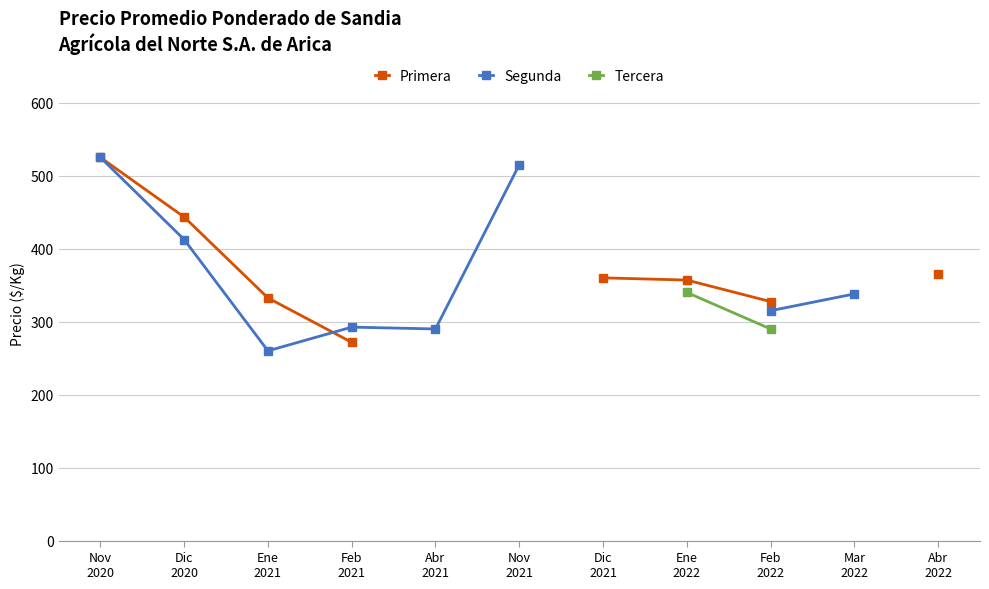

Is this an area chart (filled region under the line)?

No